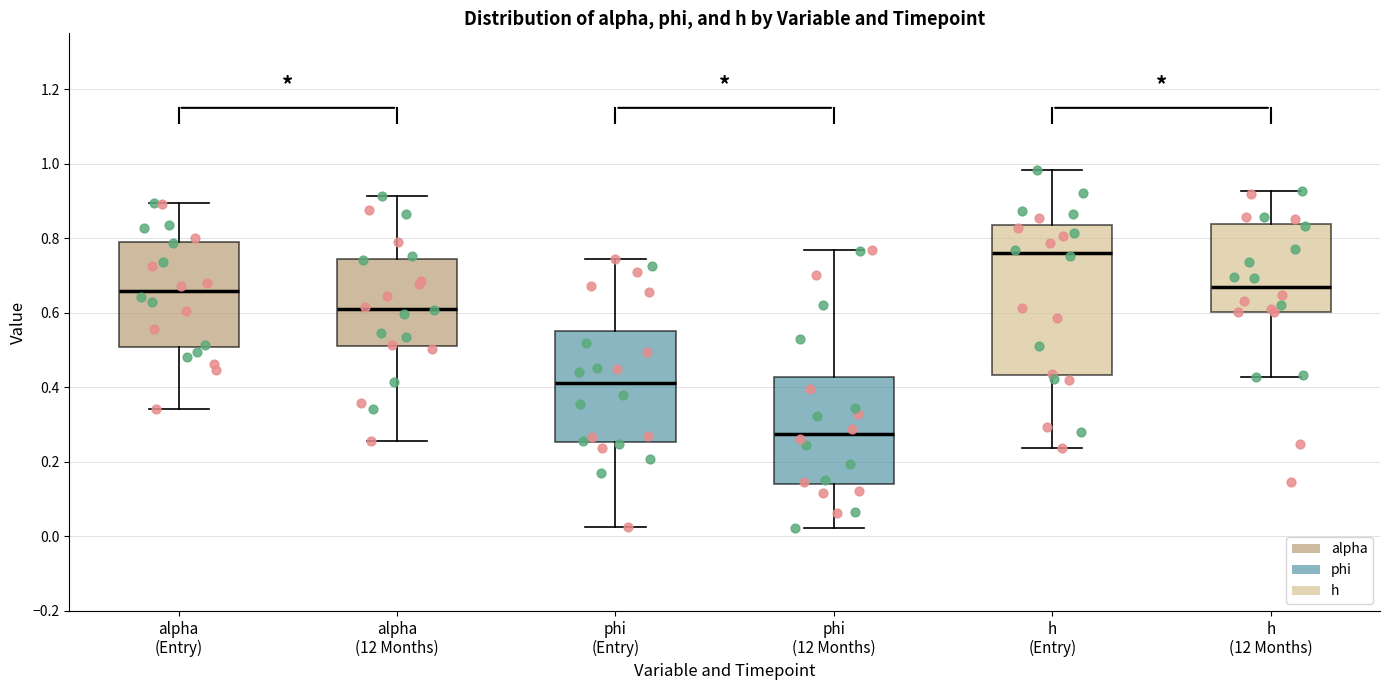

Which box has the highest median line?

h (Entry)